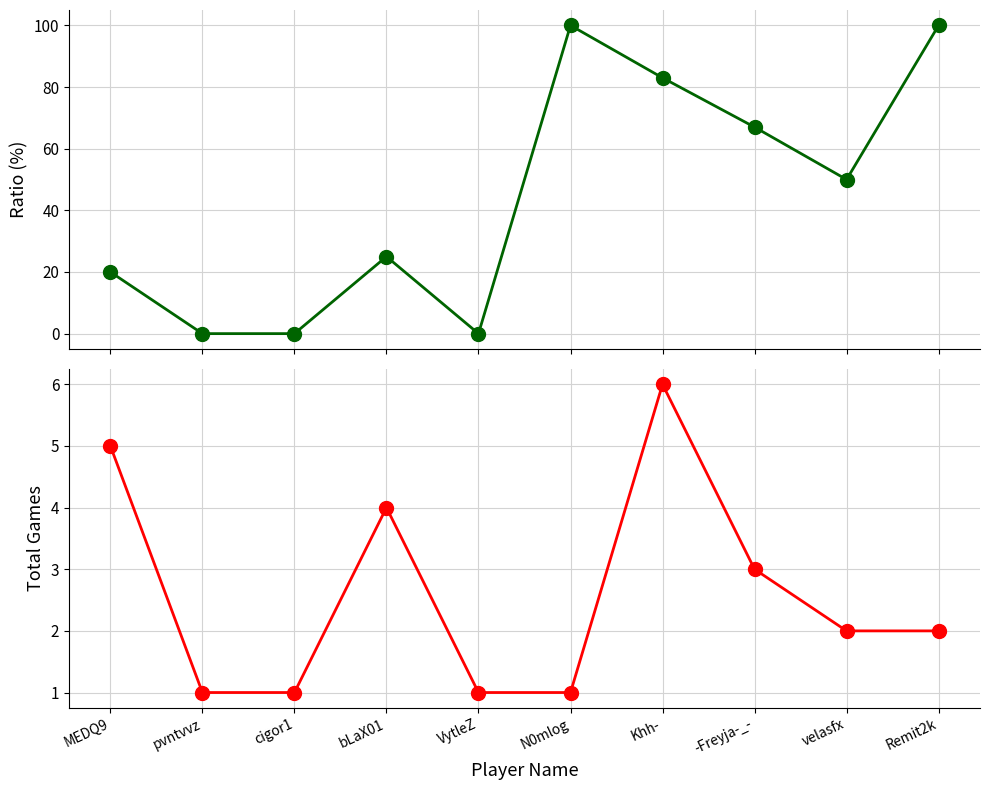

Between N0mlog and Khh-, which is larger?

N0mlog